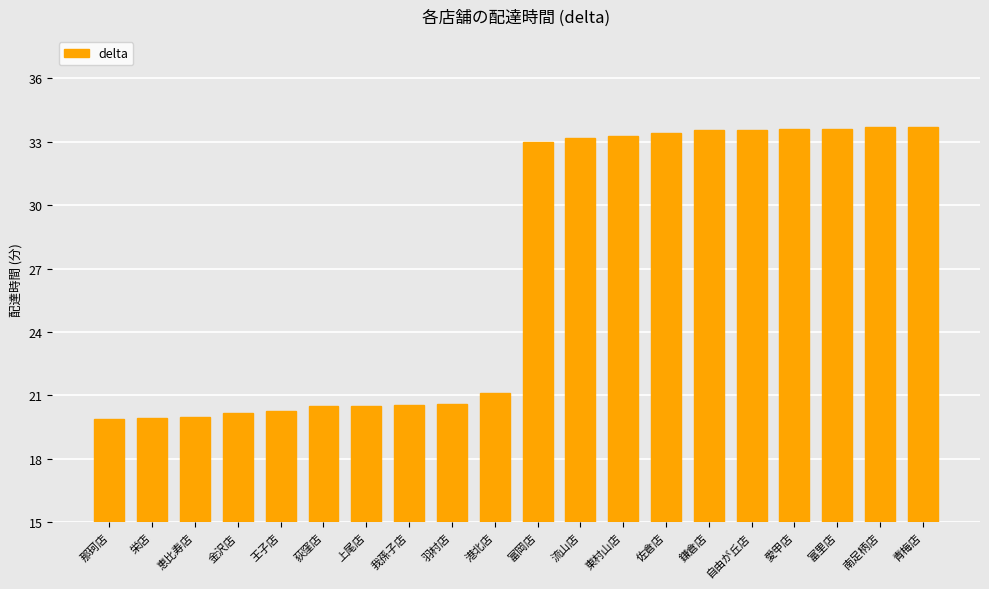

The value at 荻窪店 is 12.9. True or false?

False